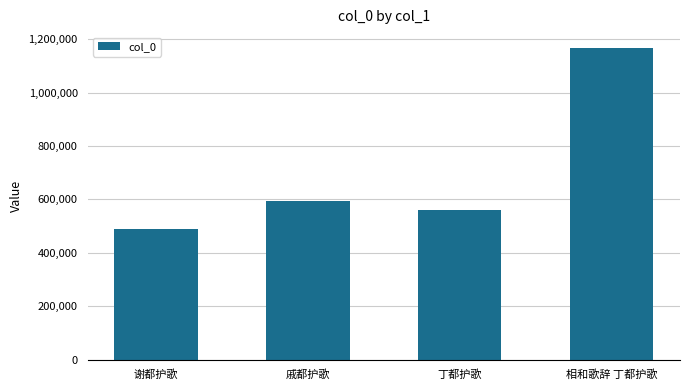

Between 谢都护歌 and 丁都护歌, which is larger?

丁都护歌